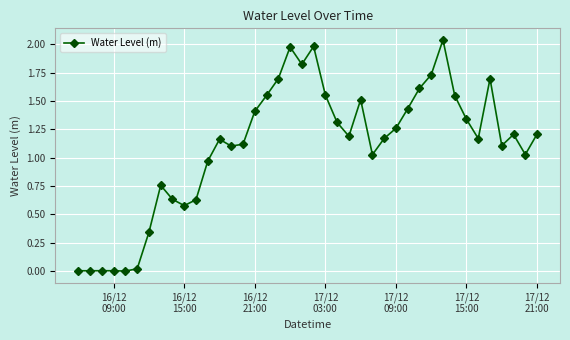

True or false: the data has more than 0 interior local peaks.

True